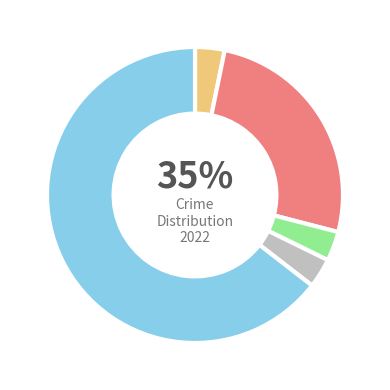

What is the smallest slice in the pie chart?

Aggravated Assault